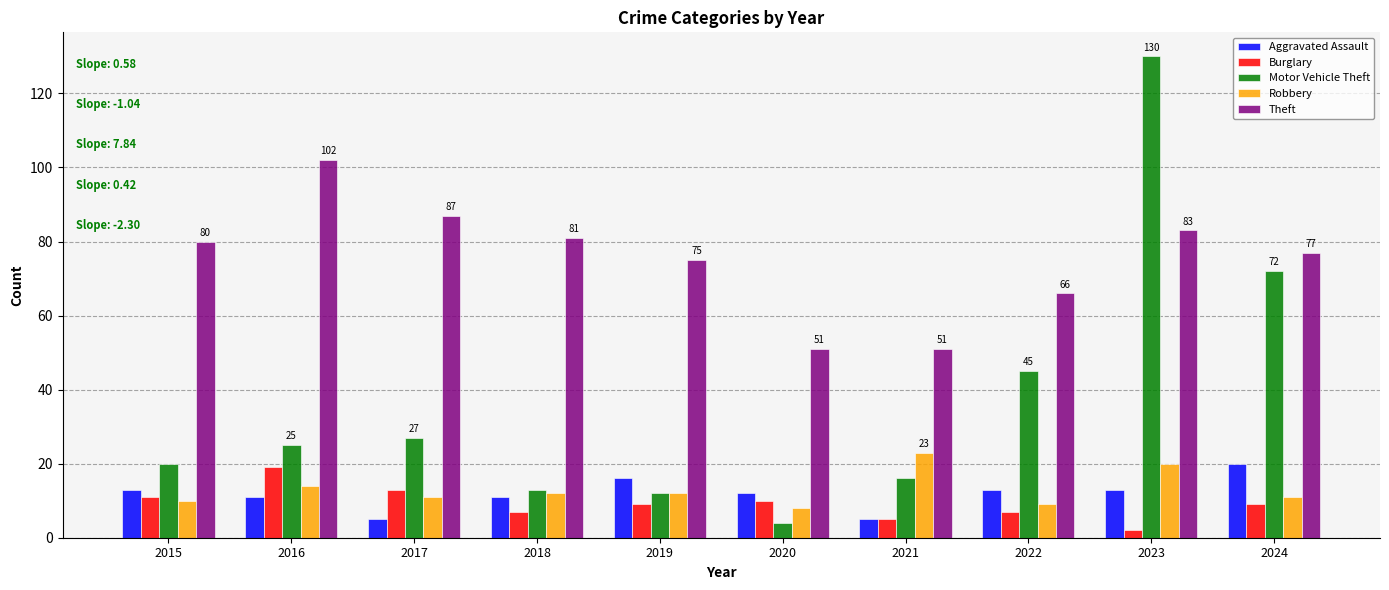

Reading left to right, list all the values displayed in this chart.

Aggravated Assault: 13	11	5	11	16	12	5	13	13	20
Burglary: 11	19	13	7	9	10	5	7	2	9
Motor Vehicle Theft: 20	25	27	13	12	4	16	45	130	72
Robbery: 10	14	11	12	12	8	23	9	20	11
Theft: 80	102	87	81	75	51	51	66	83	77